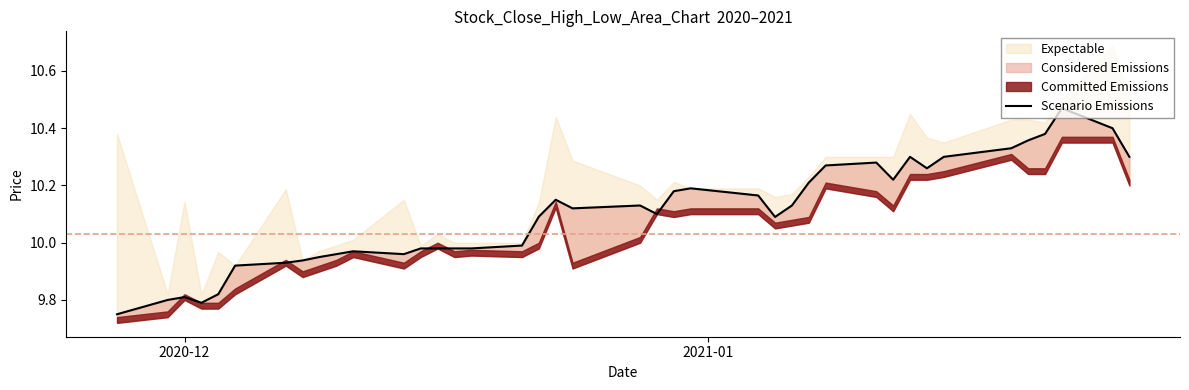

How many points are lower than both their immediate neighbors (excluding endpoints)?

7